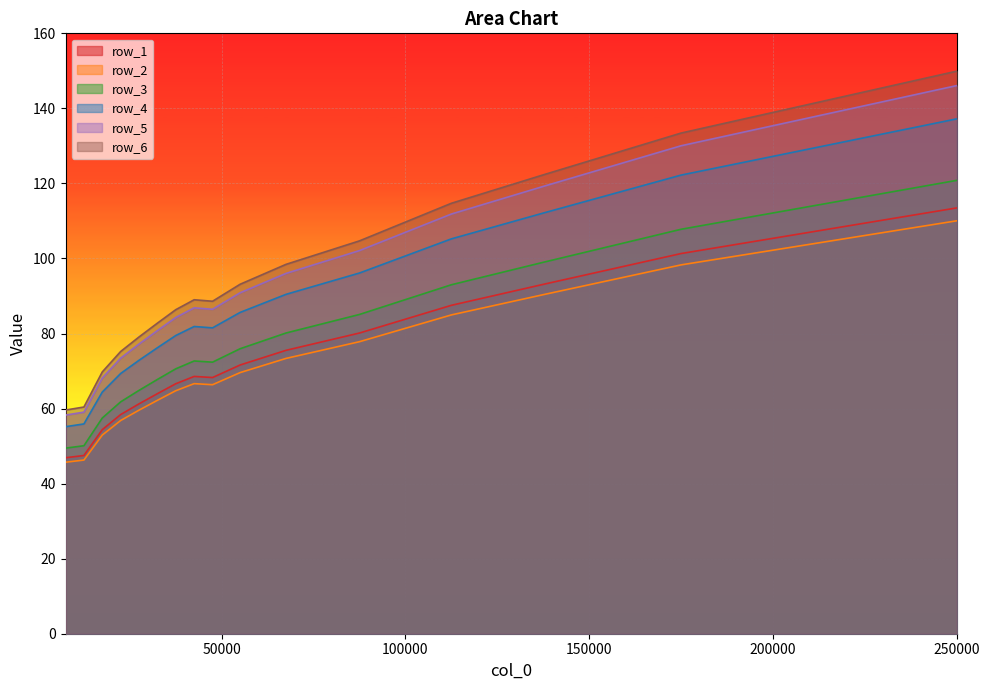

Which has a higher value, 17500 or 7500?

17500